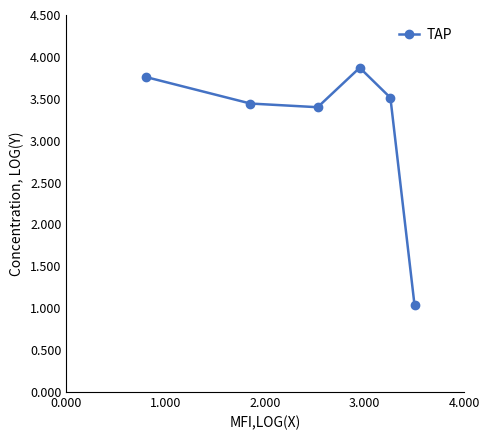

Does the chart display data point markers on the line(s)?

Yes